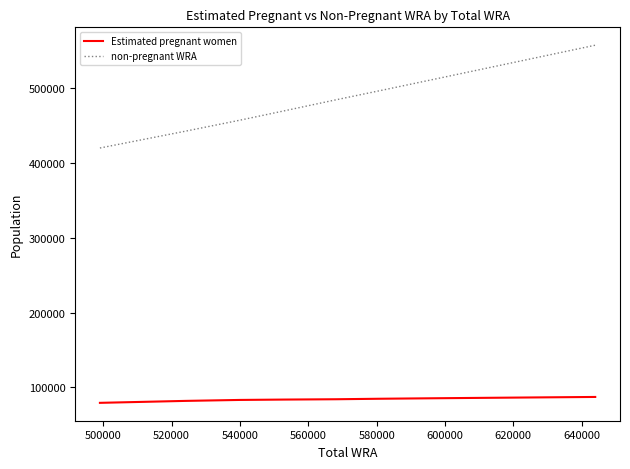

True or false: non-pregnant WRA and Estimated pregnant women intersect in this chart.

False